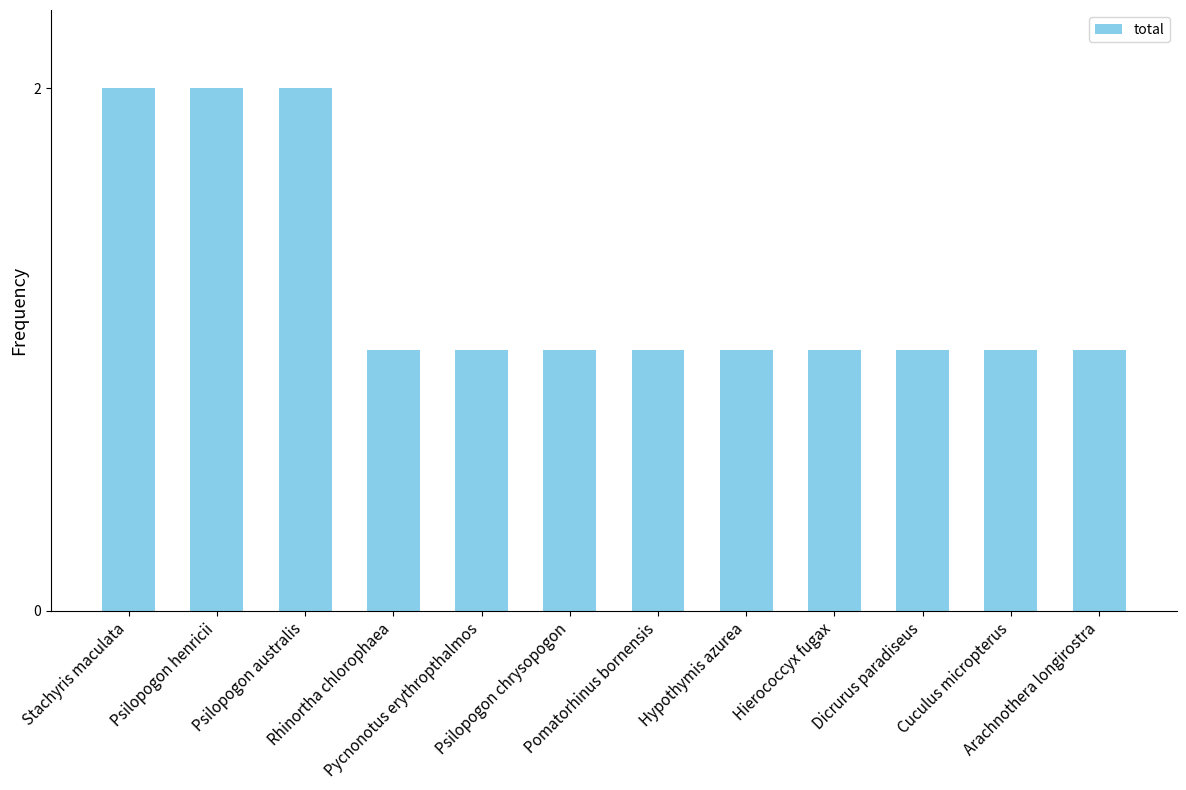

What is the value of the 12th bar from the left?

1